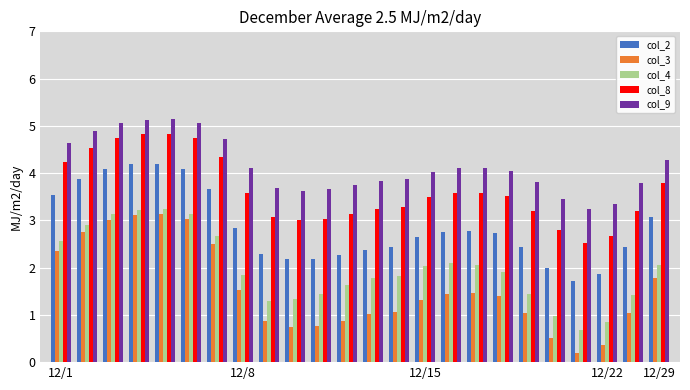

Which series has the largest total across all categories?

col_9